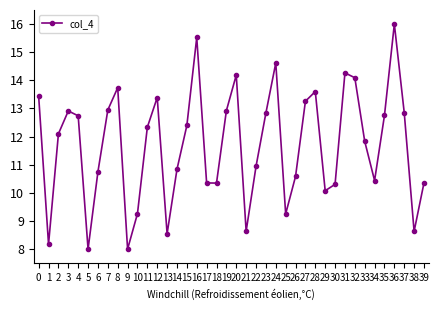

Read the value at 19.

12.9